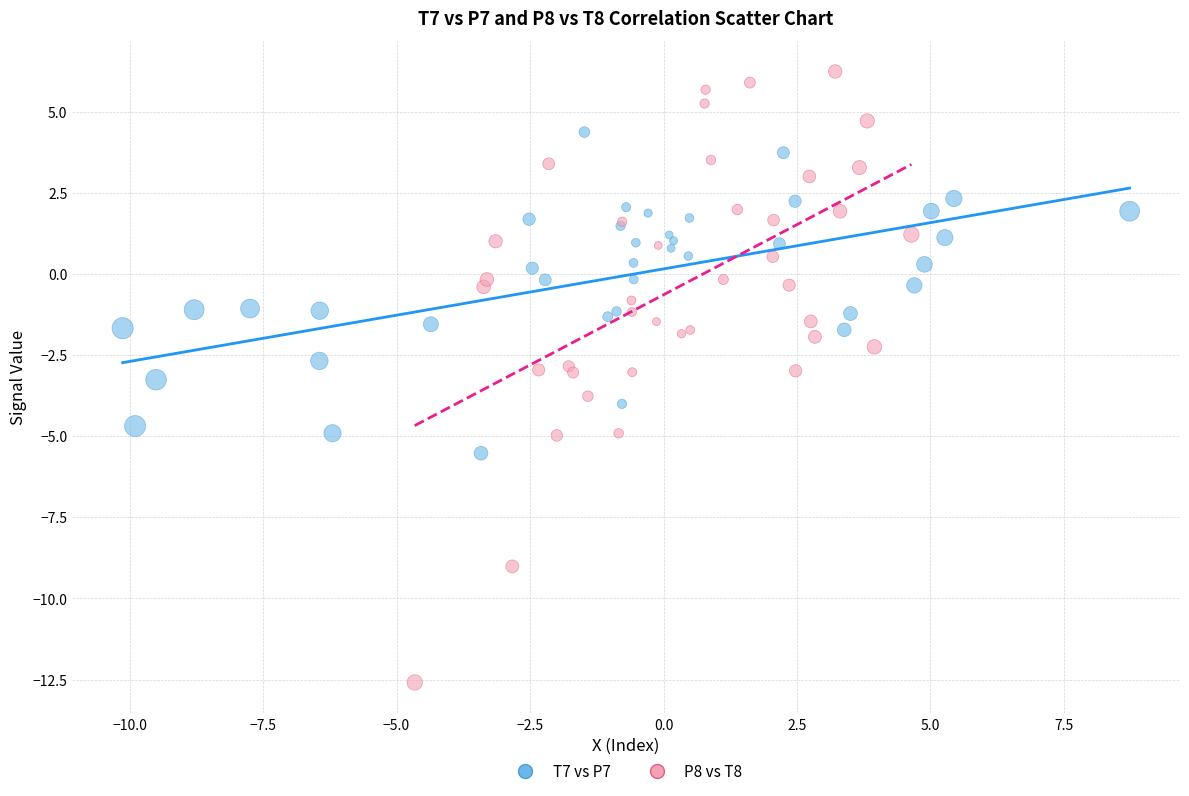

Which series reaches the minimum Y coordinate?

P8 vs T8